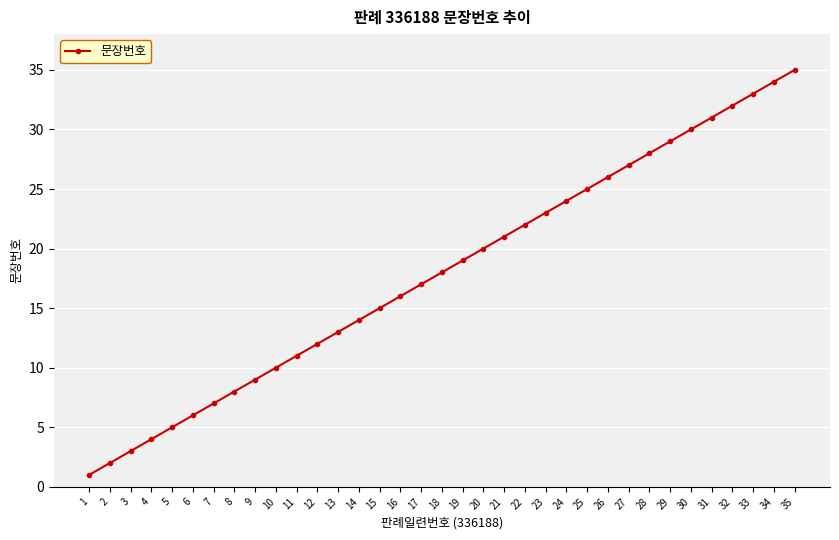

How many data points are less than 18?

17